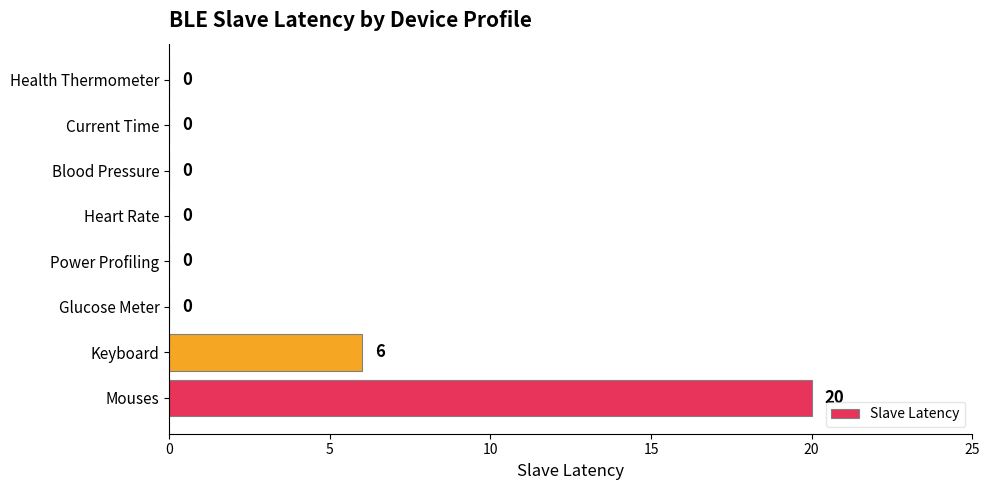

Reading bottom to top, transcribe all the data shown in this chart.

Mouses=20	Keyboard=6	Glucose Meter=0	Power Profiling=0	Heart Rate=0	Blood Pressure=0	Current Time=0	Health Thermometer=0